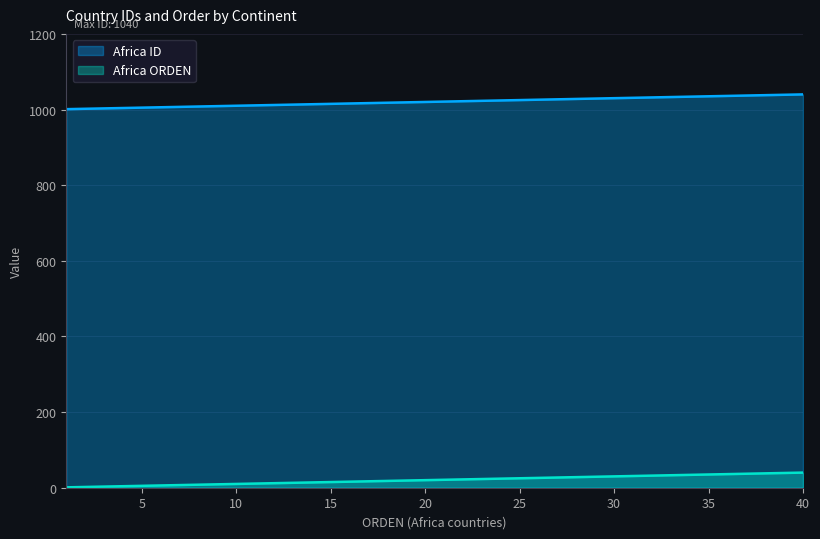

True or false: Africa has more than 1 points higher than both neighbors.

False